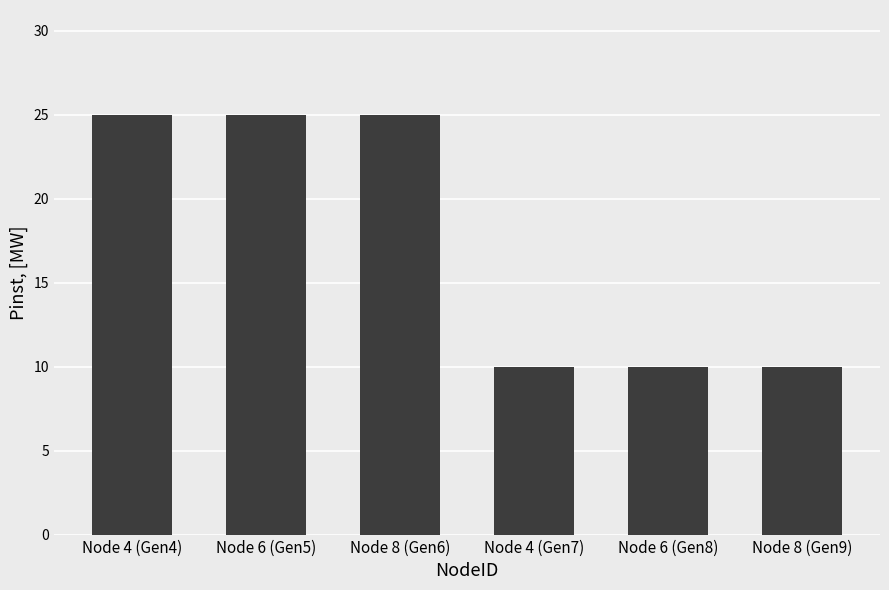

What is the minimum value shown in the chart?

10